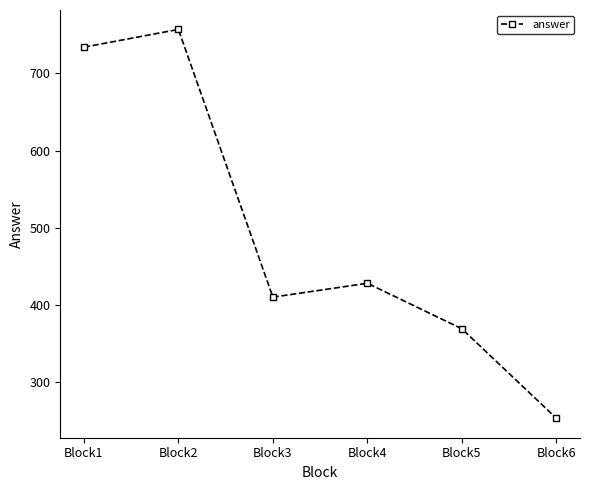

Where is the data nearest to the value 505?

Block4